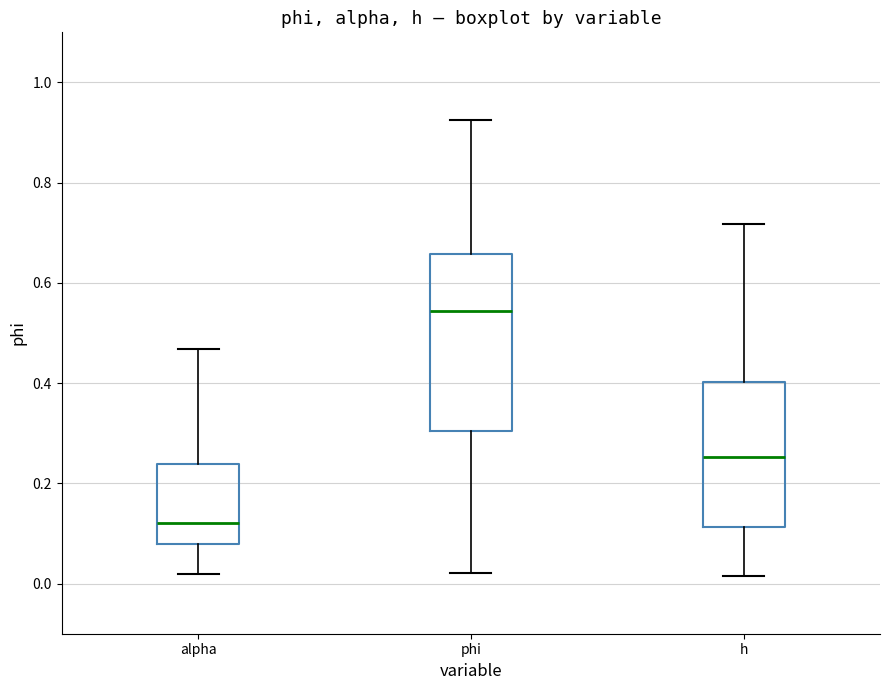

Where does the upper whisker of the box for h end on the y-axis? The values are not printed on the chart, so give them approximately, as read against the axis.

0.72